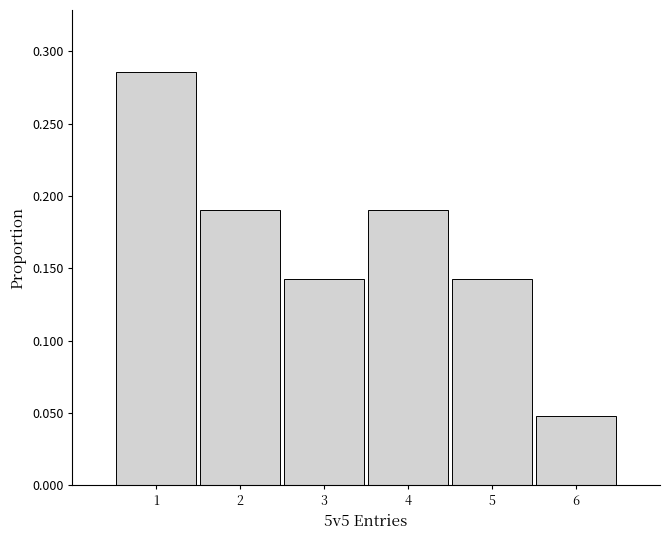

What is the height of the bar covering 2.5 to 3.5 on the x-axis? The values are not printed on the chart, so give them approximately, as read against the axis.

0.145